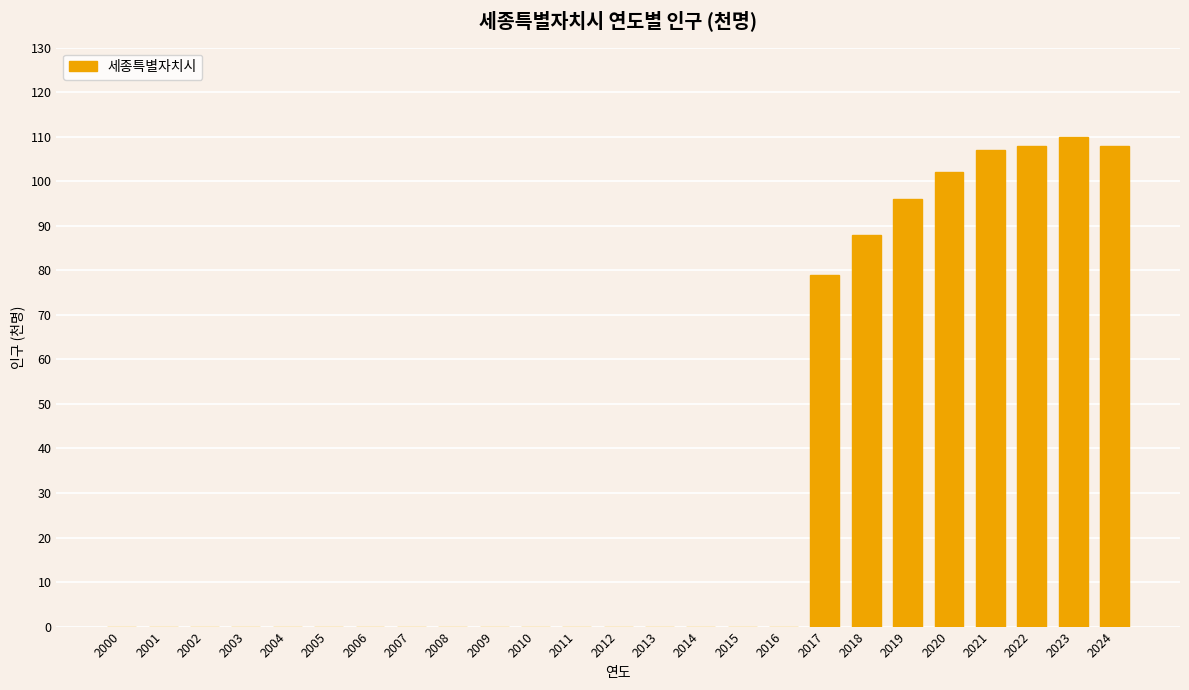

Which has a higher value, 2024 or 2004?

2024